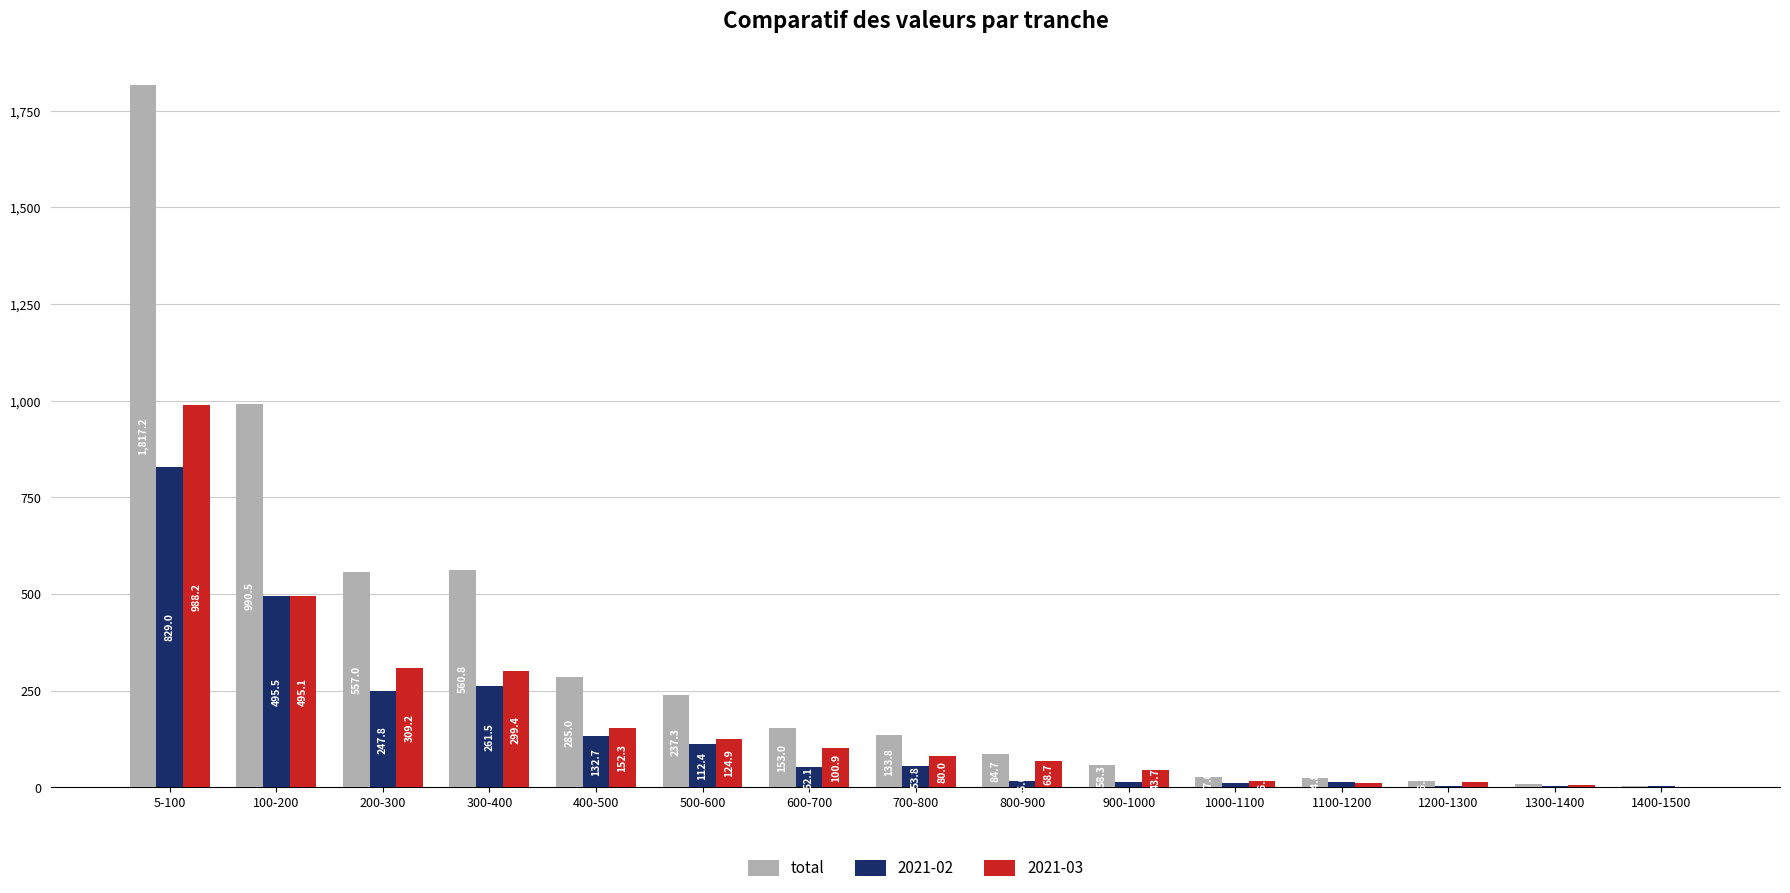

The total series shows 557.0 at 200-300. True or false?

True